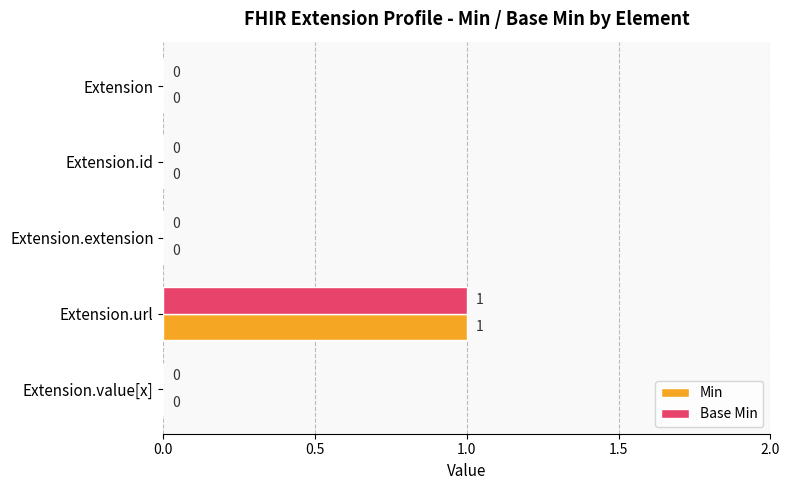

Which category has the highest value in the Min series?

Extension.url